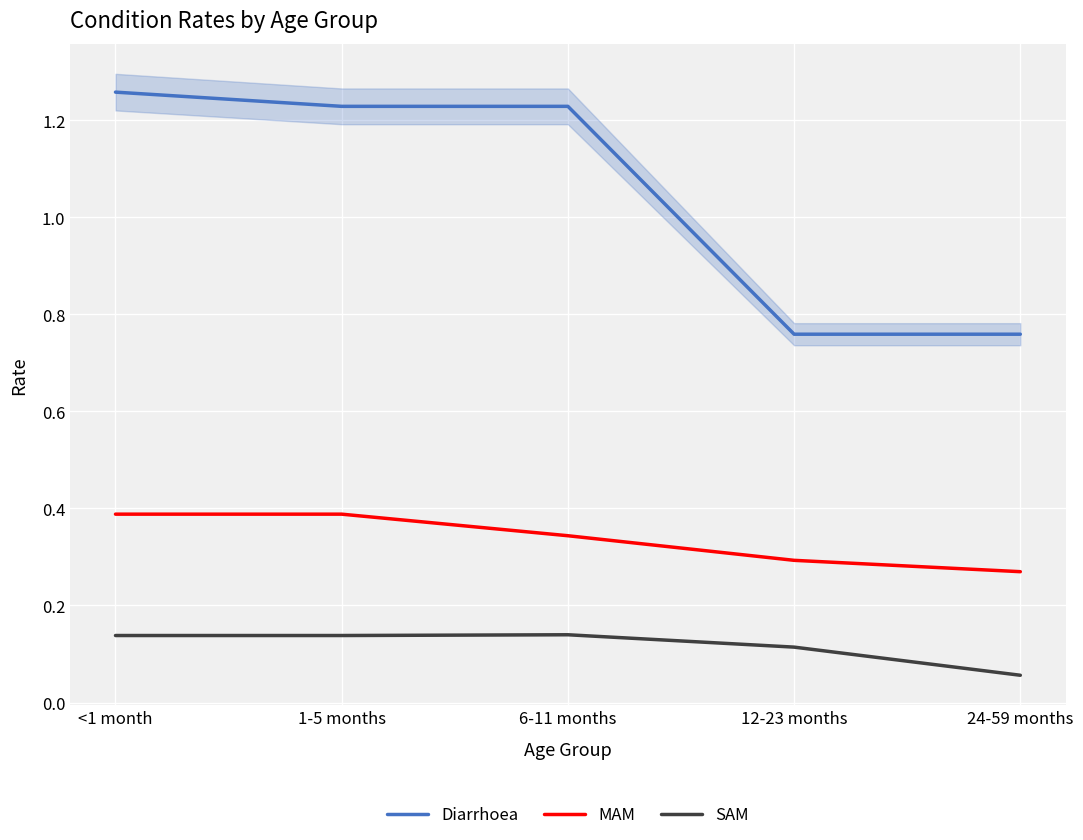

True or false: MAM has more than 1 interior local peaks.

False